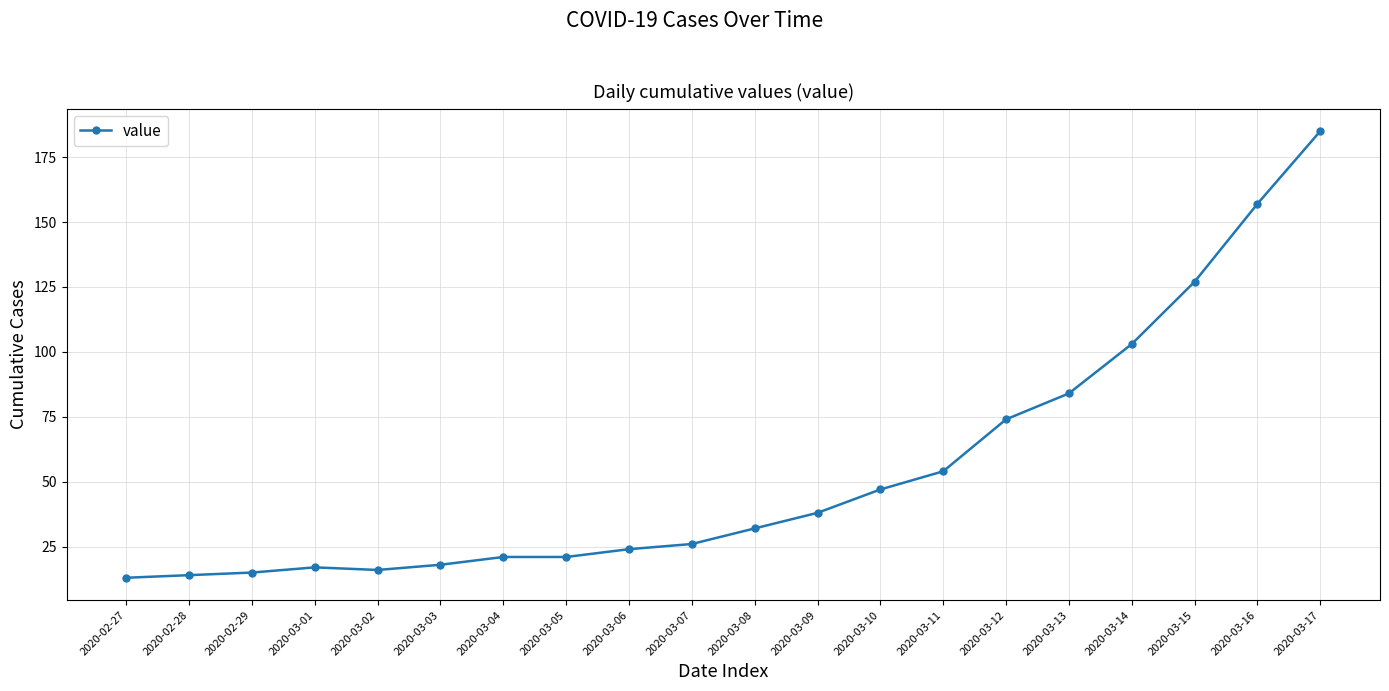

Reading left to right, extract all data points from this chart.

13	14	15	17	16	18	21	21	24	26	32	38	47	54	74	84	103	127	157	185